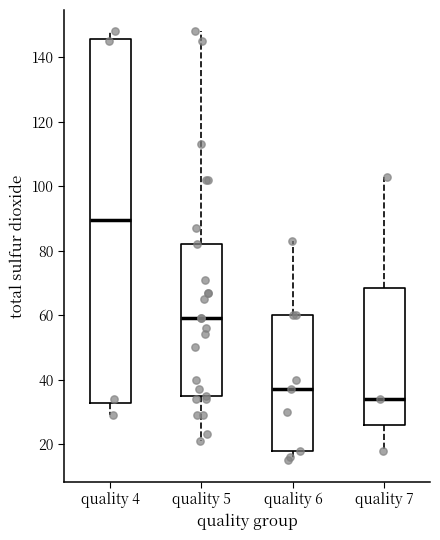

Reading left to right, read every box against the y-axis: the position of its median line, the range the box covers, and the ends of its whiskers. The values are not printed on the chart, so give them approximately, as read against the axis.

quality 4: median 90, box 32 to 146, whiskers 30 to 148
quality 5: median 60, box 36 to 82, whiskers 22 to 148
quality 6: median 38, box 18 to 60, whiskers 16 to 84
quality 7: median 34, box 26 to 68, whiskers 18 to 104